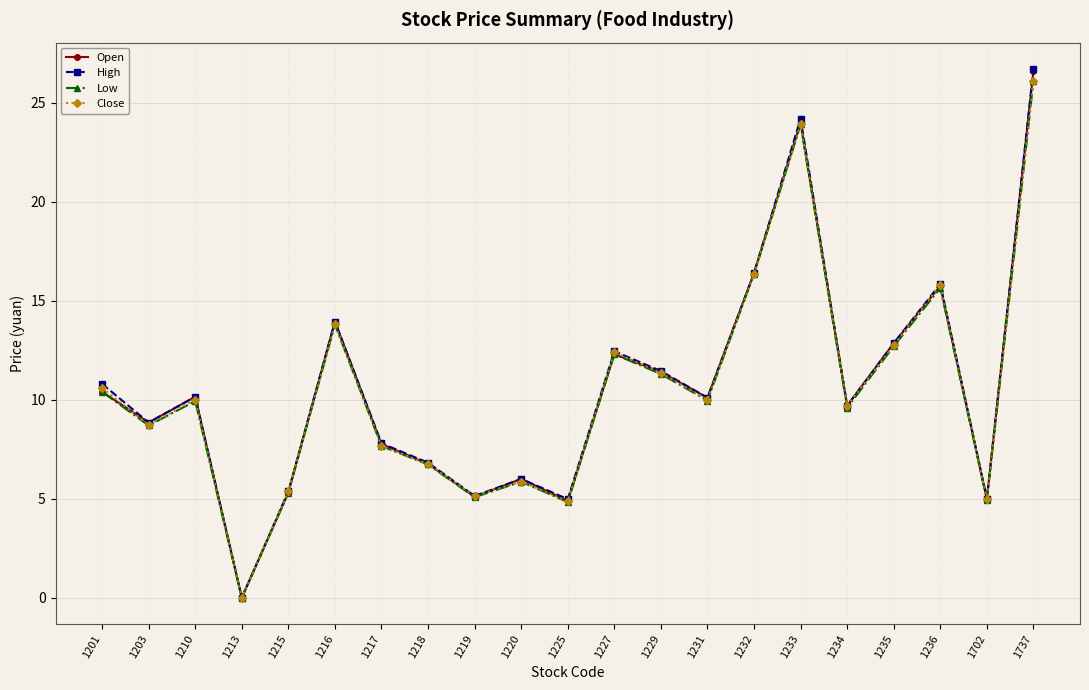

How many lines are shown in the chart?

4